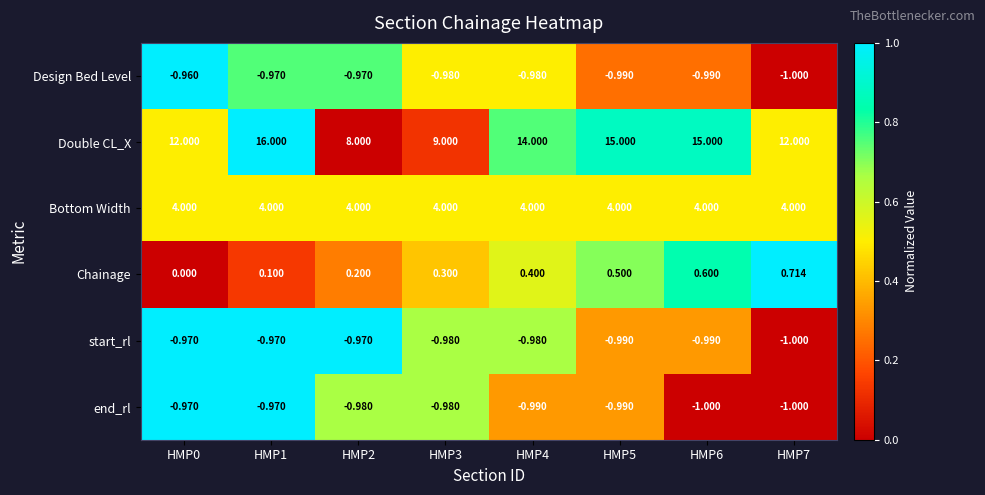

Is the value of Double CL_X at HMP1 greater than the value of end_rl at HMP5?

Yes